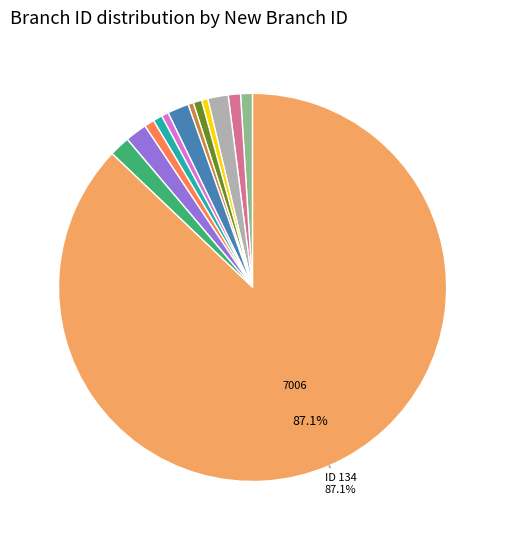

Is there any slice that represents more than half of the pie?

Yes